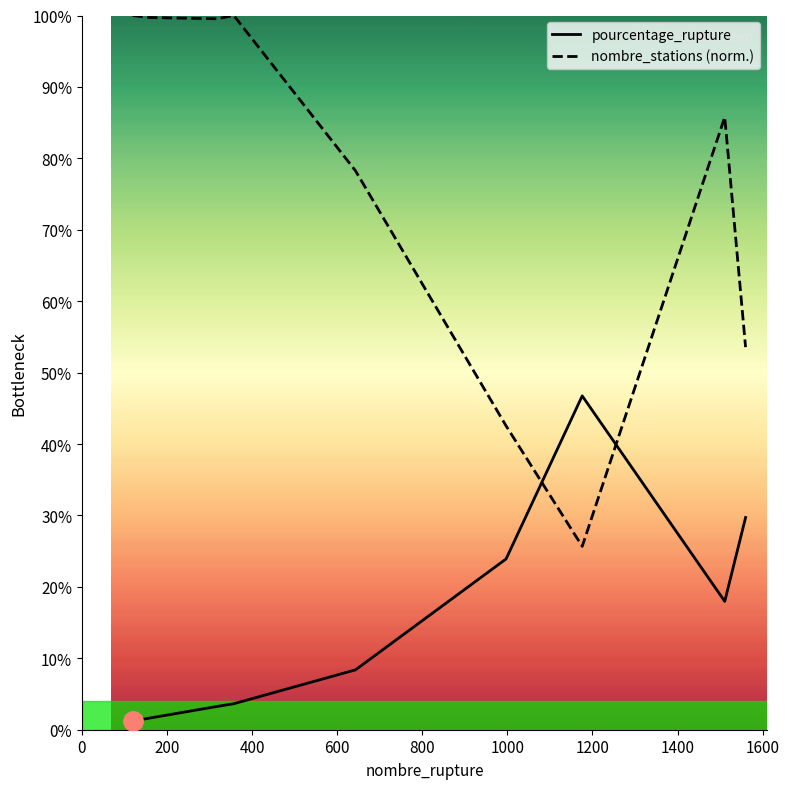

Is the value of nombre_stations (norm.) at 1200 greater than the value of pourcentage_rupture at 0?

Yes